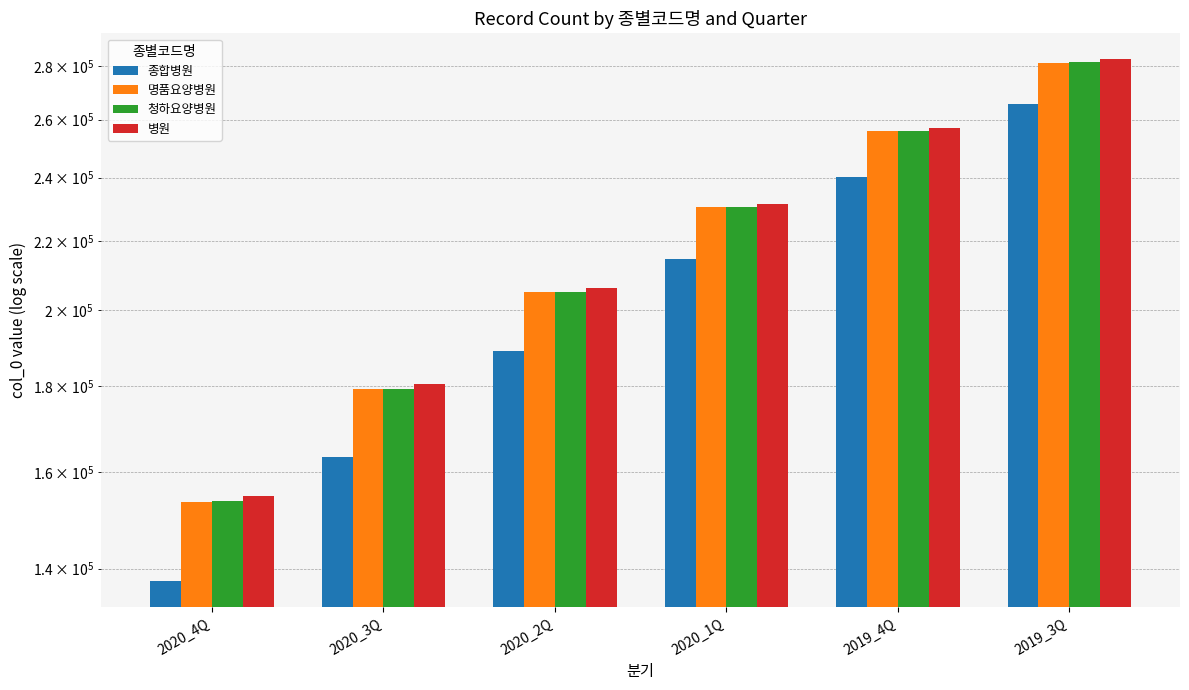

Which has a higher value, 2019_4Q or 2020_3Q?

2019_4Q